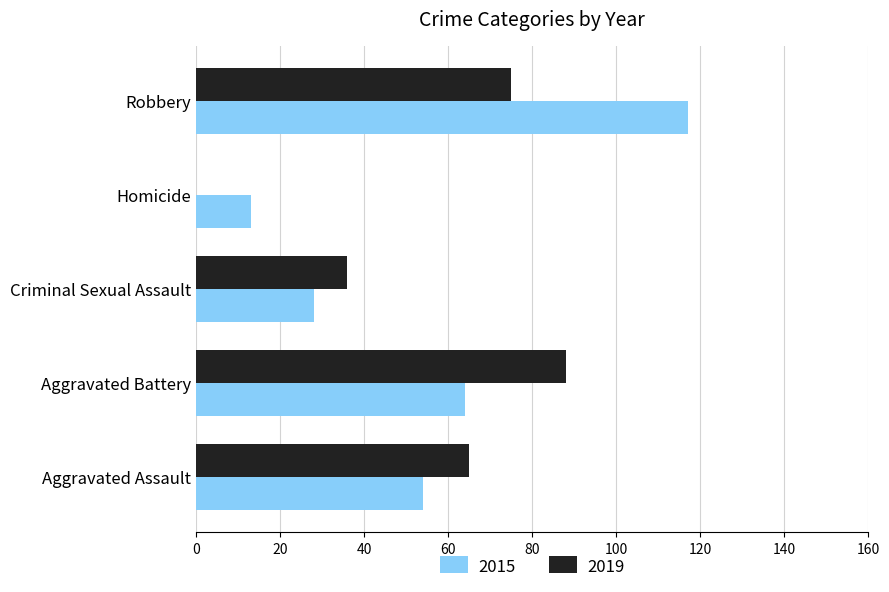

What is the sum of the 2019 values at Aggravated Assault and Criminal Sexual Assault?

101